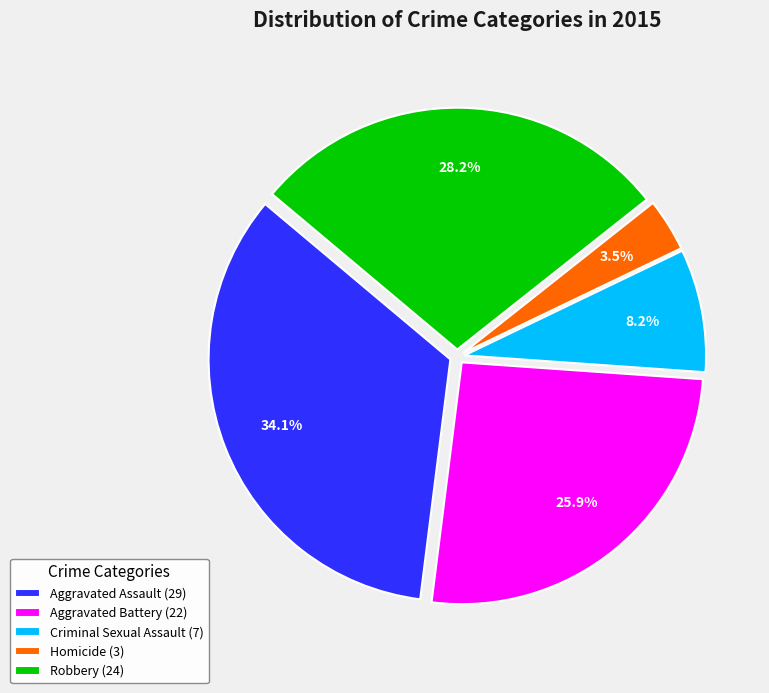

How much of the chart is everything except Aggravated Assault?

65.9%